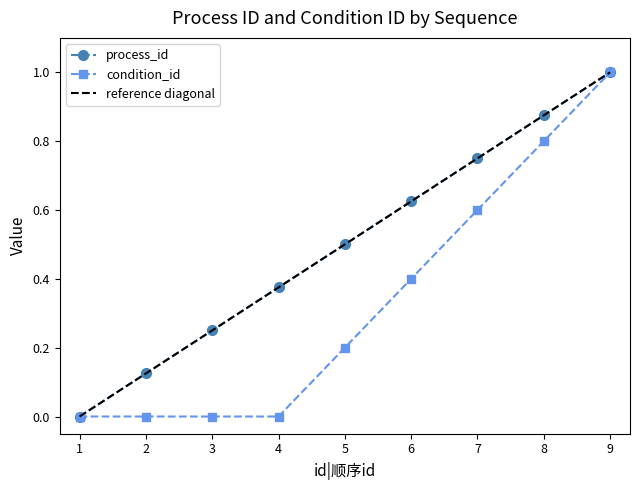

Reading right to left, list all the values displayed in this chart.

process_id: 1.0	0.9	0.8	0.6	0.5	0.4	0.2	0.1	0.0
condition_id: 1.0	0.8	0.6	0.4	0.2	0.0	0.0	0.0	0.0